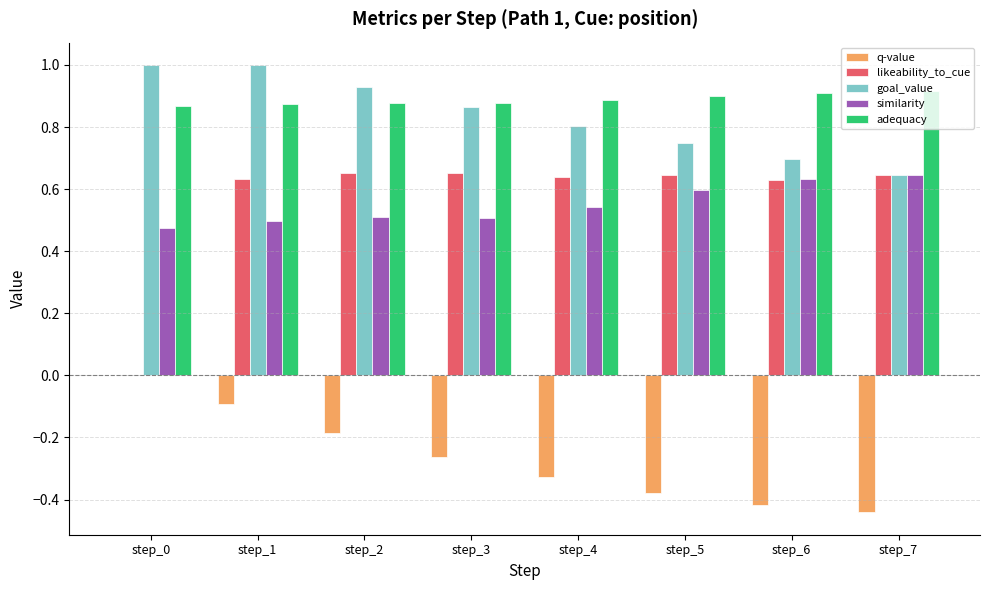

True or false: likeability_to_cue has a value of 0.6 at step_5.

True